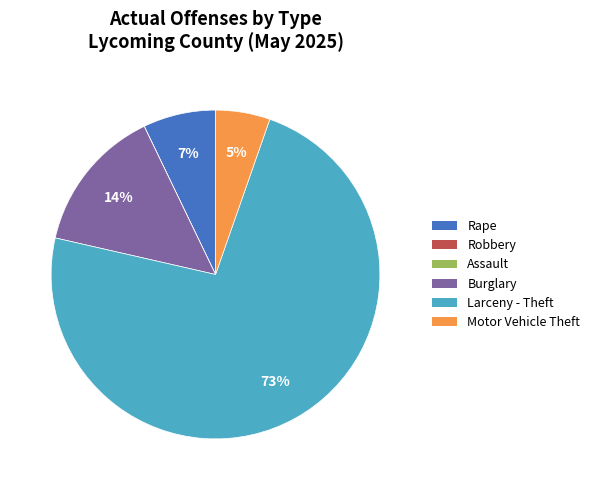

What percentage is the Motor Vehicle Theft slice, to the nearest percent?

5%